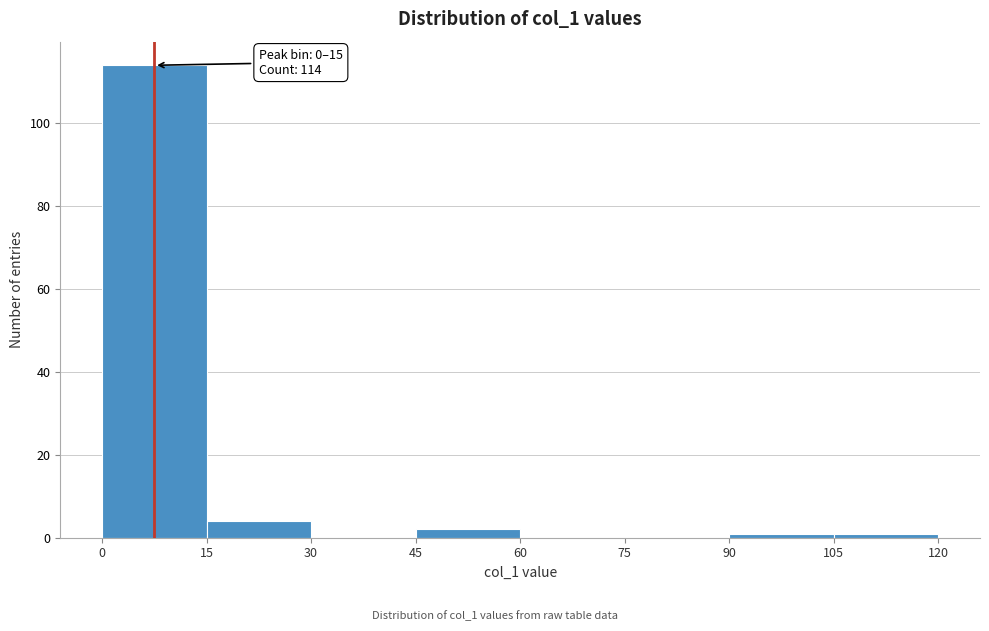

Over which range of the x-axis is the bar tallest?

0 to 15